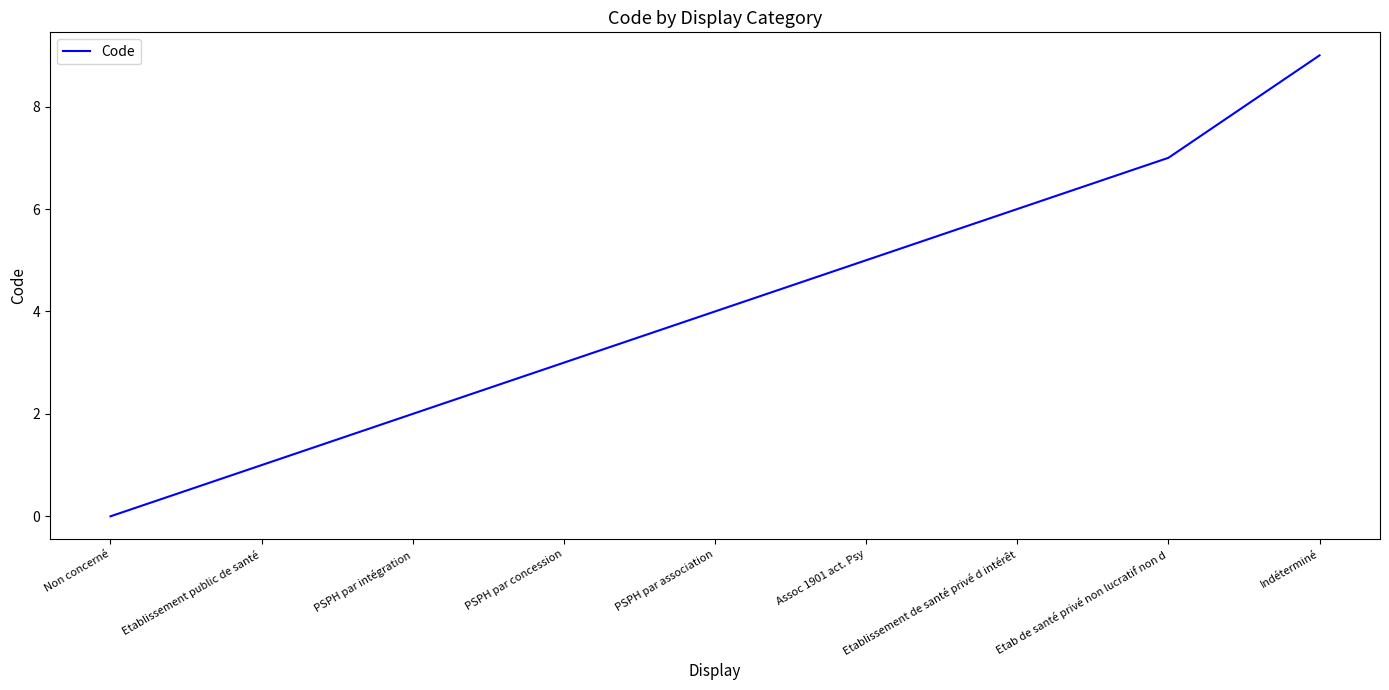

The chart shows a value of 3 at PSPH par concession. True or false?

True